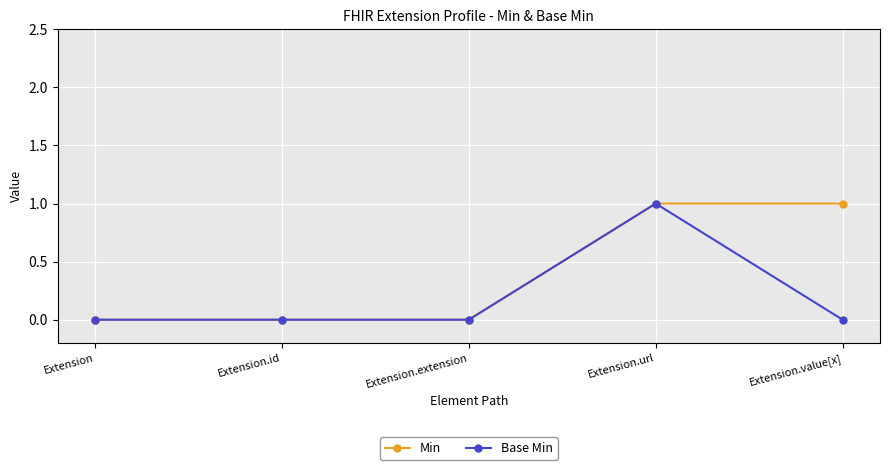

What position from the left is Extension?

1